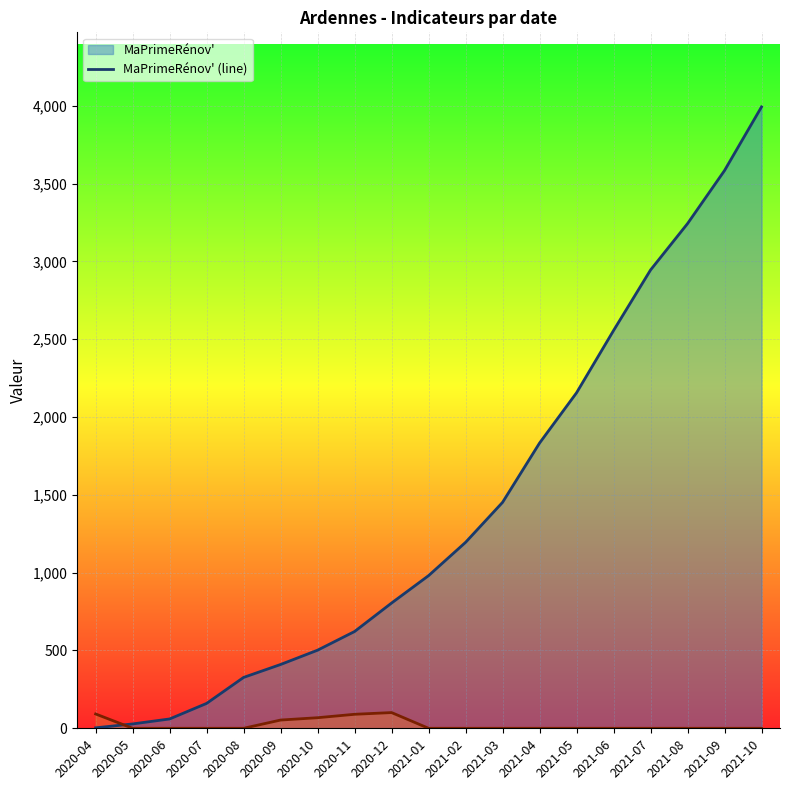

Is it true that Logement sans-domicile (line) equals 59 at 2020-07?

False